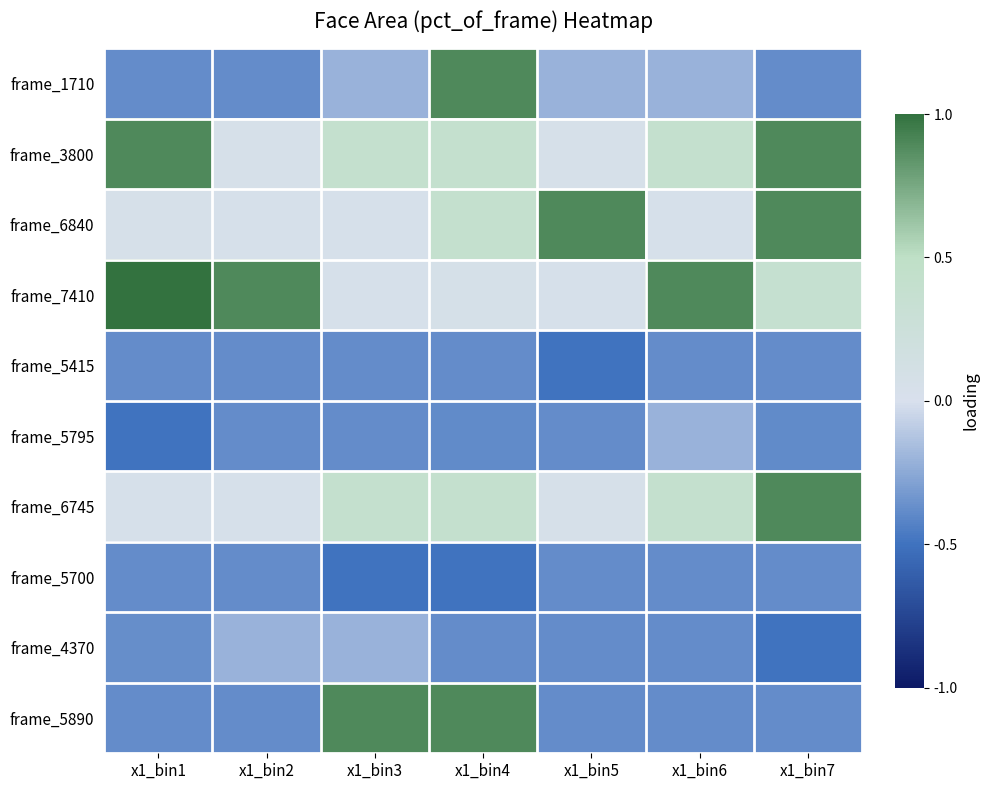

What is the minimum value shown in the chart?

-0.5